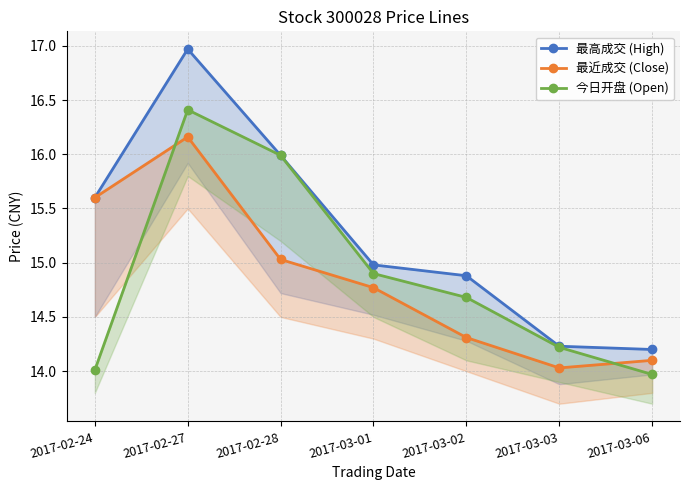

What is the value of the 最近成交 (Close) point at the 4th from the left?

14.8